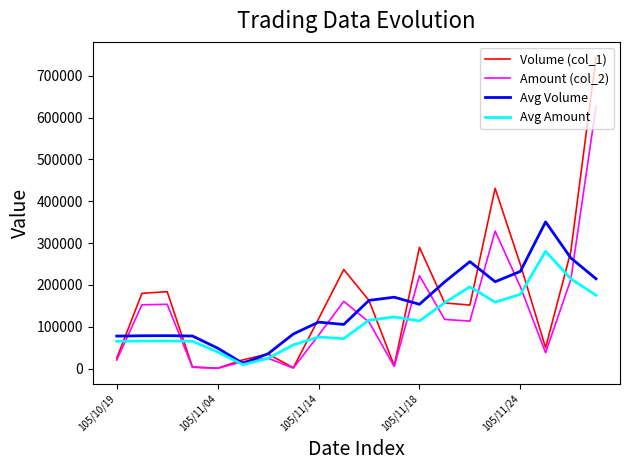

Rank the series by their maximum value, from lowest to highest.

Avg Amount, Avg Volume, Amount (col_2), Volume (col_1)